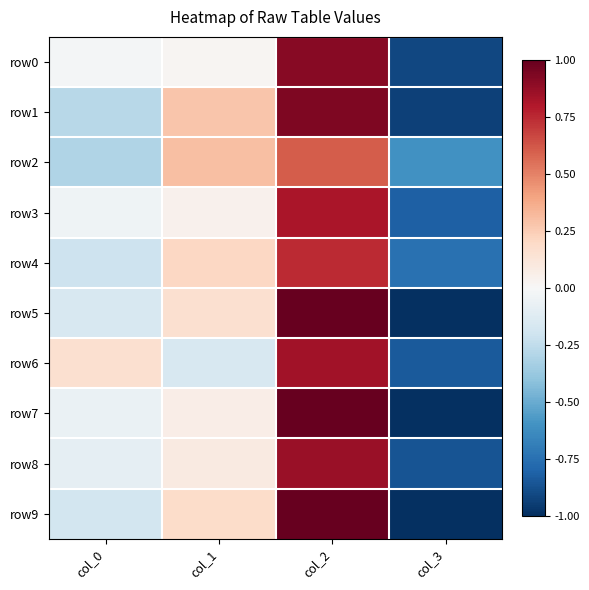

What is the total value across all series at col_2?

8.7